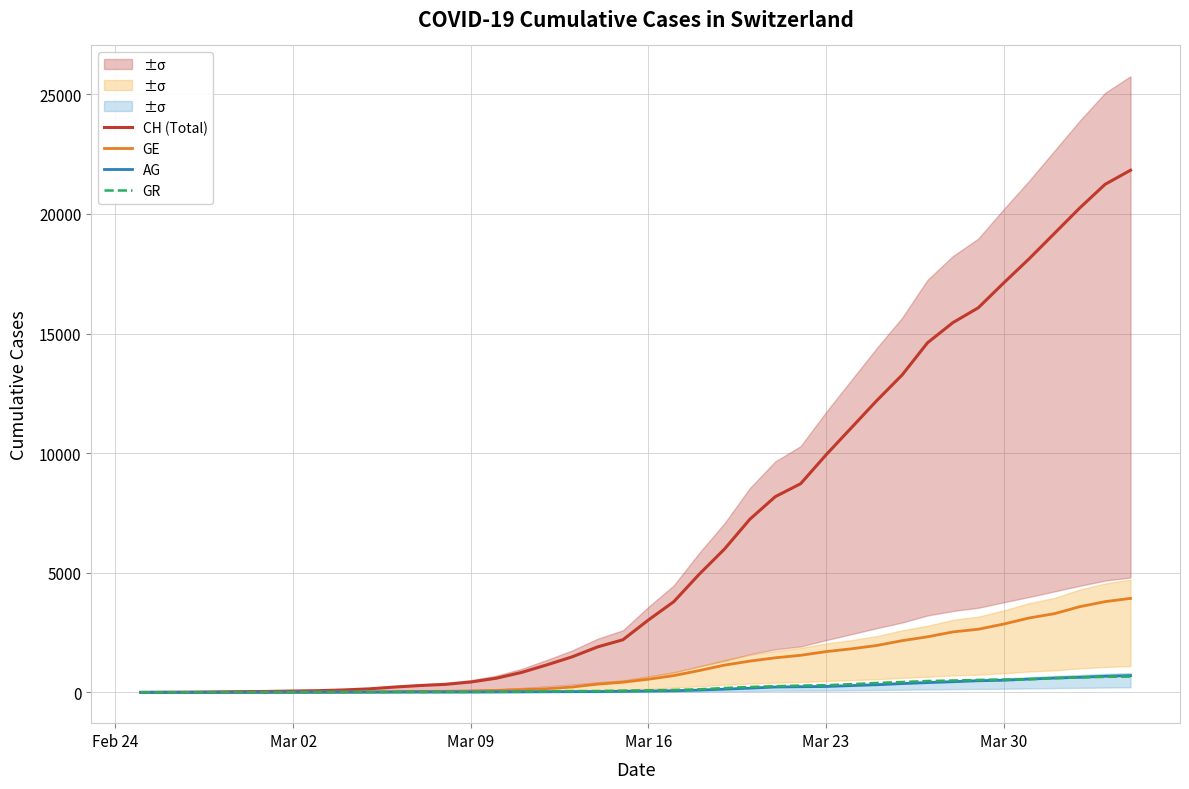

How many times do AG and GR cross each other?

1